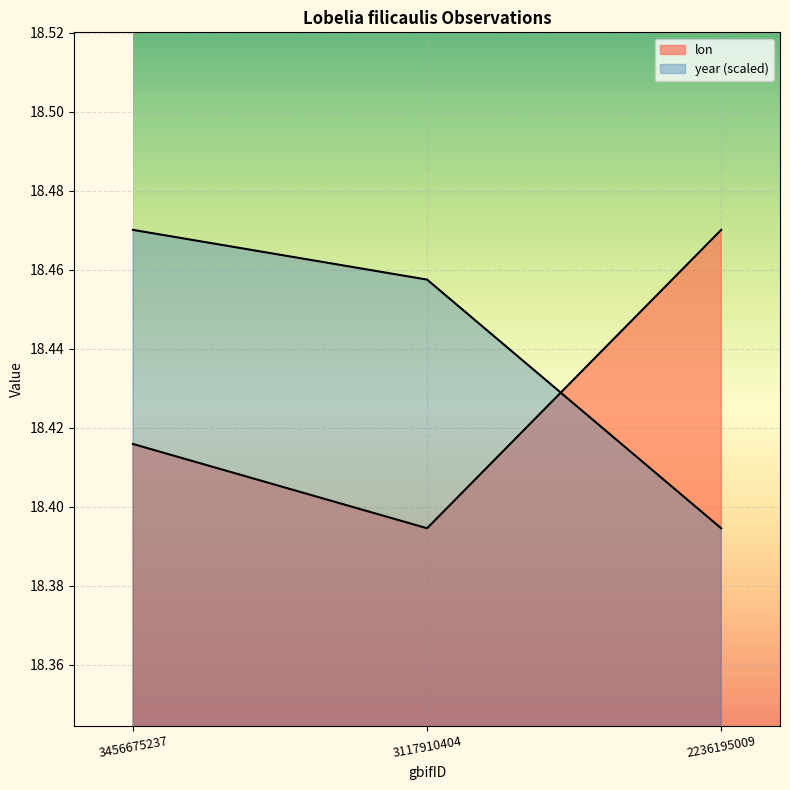

Rank the series by their average value, from highest to lowest.

year, lon